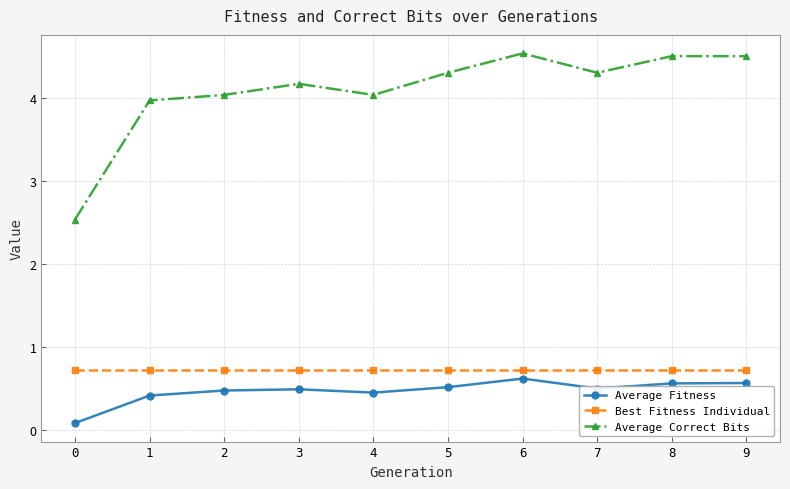

What are all the series names shown in the legend?

Average Fitness, Best Fitness Individual, Average Correct Bits